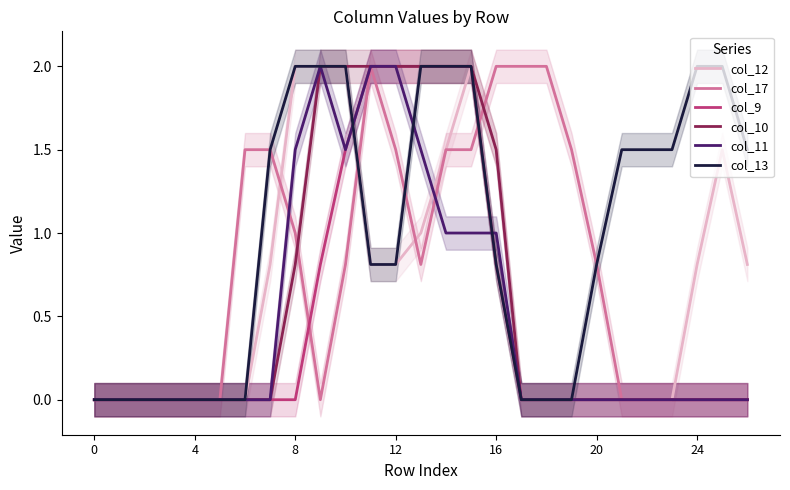

How many interior local peaks does the col_12 series have?

2